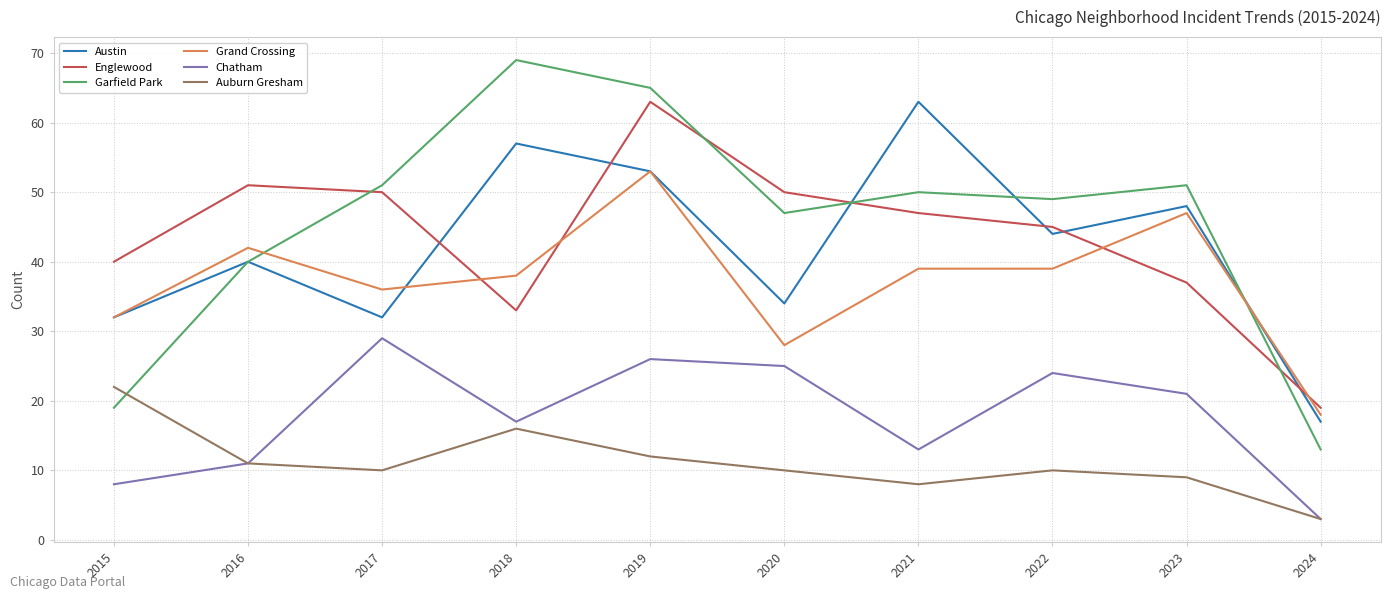

Is it true that Austin equals 21 at 2016?

False